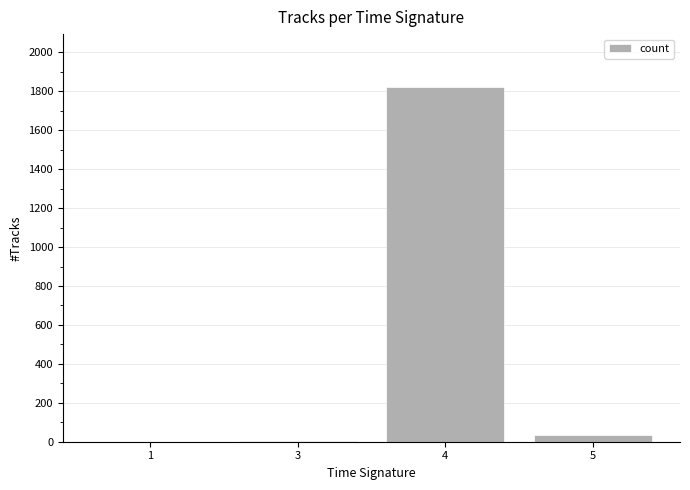

What is the sum of all values?

1858